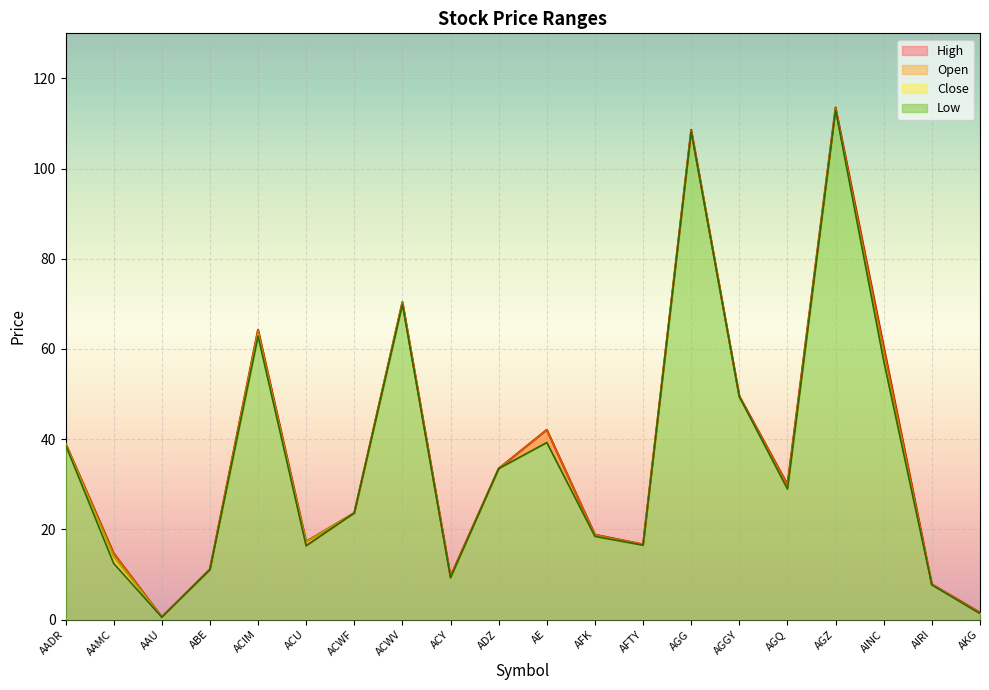

True or false: Close and Low cross at least once.

False